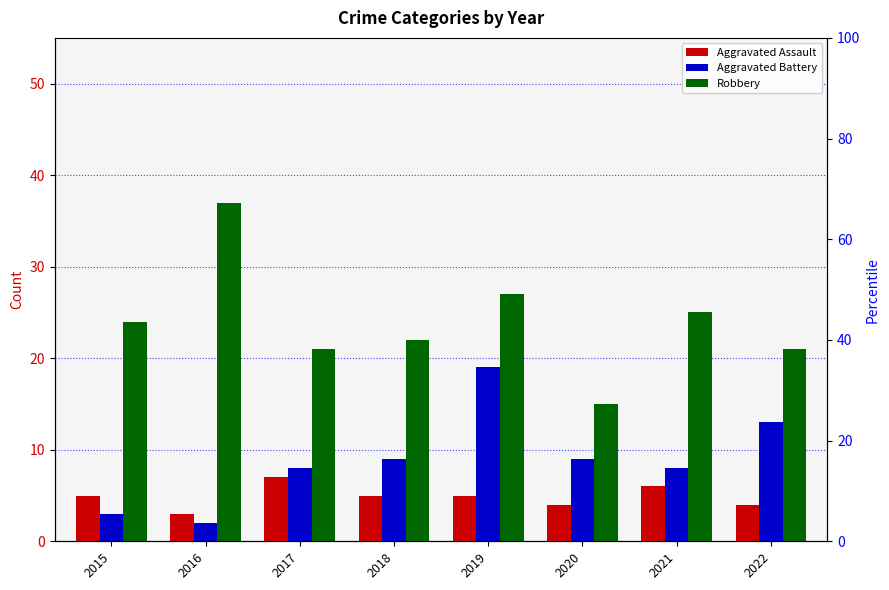

What is the difference between the second highest and second lowest values in the Robbery series?

6